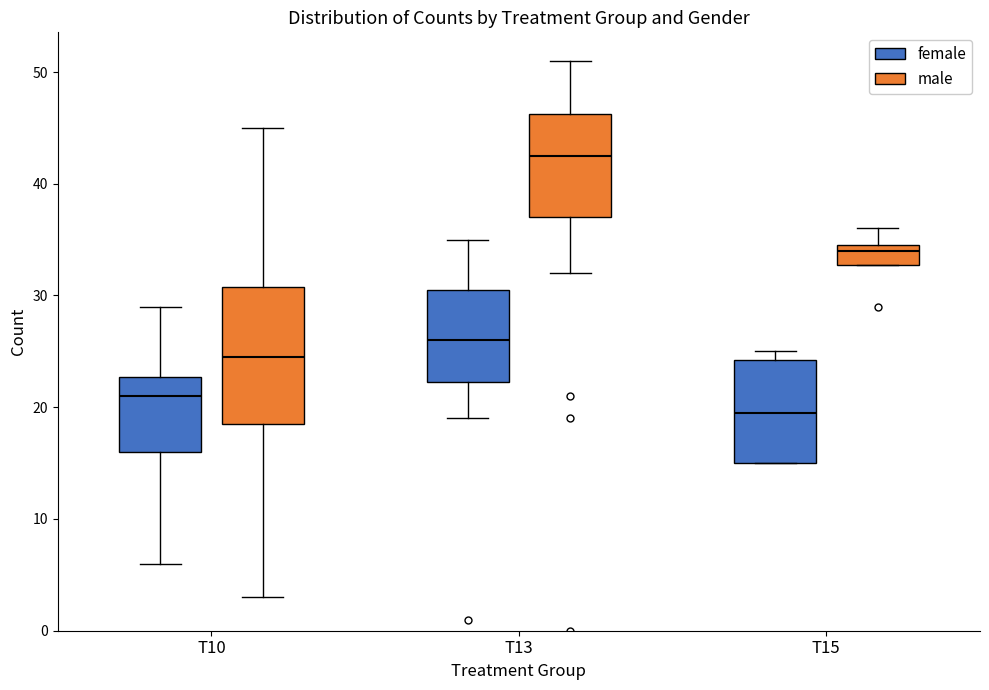

Comparing the boxes themselves (not the whiskers), which one is the tallest?

T10 (male)